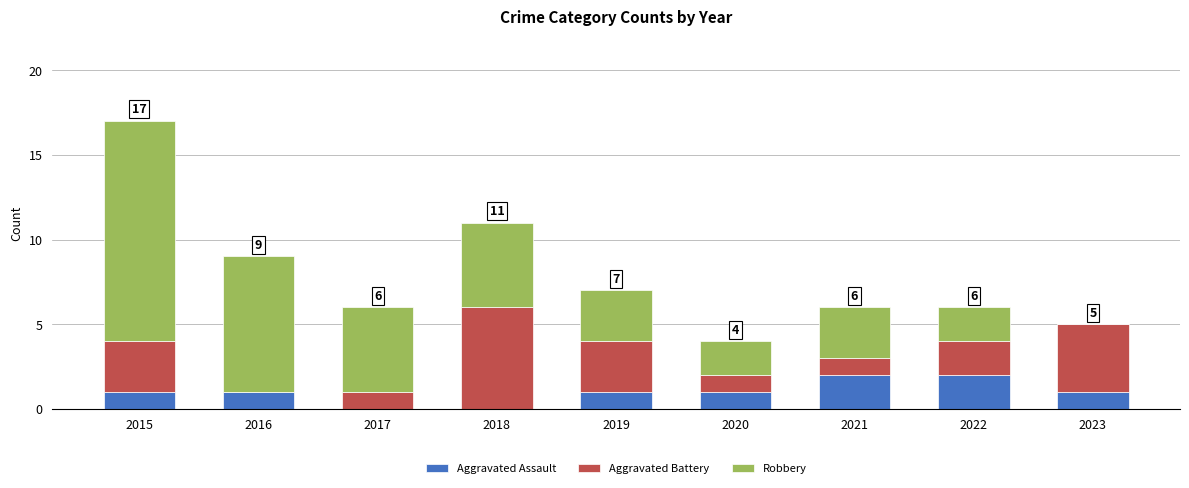

The Aggravated Assault series shows 0 at 2019. True or false?

False